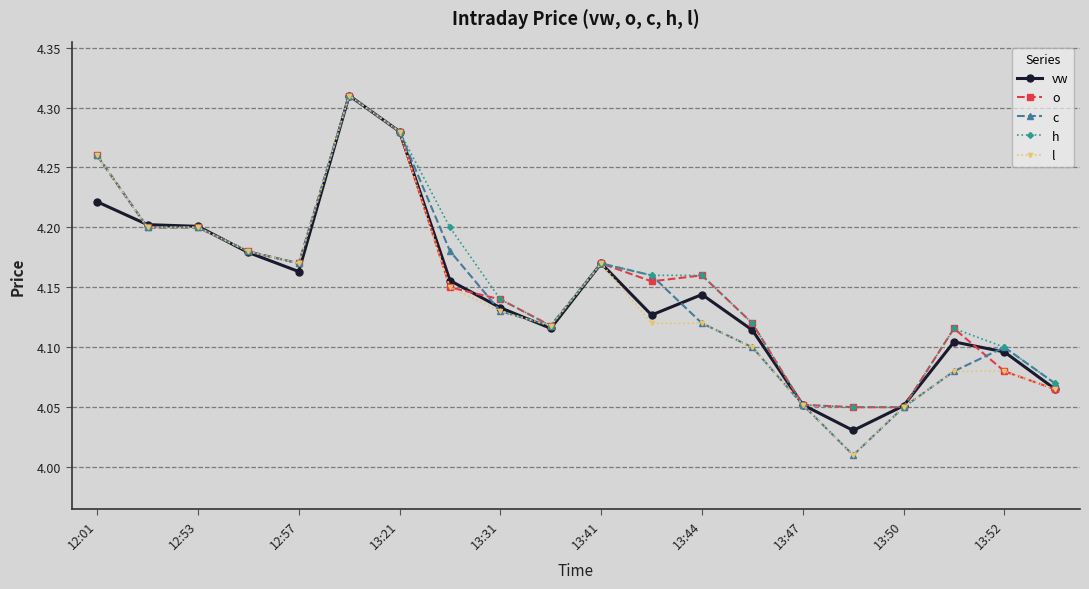

True or false: vw has more than 1 points higher than both neighbors.

True